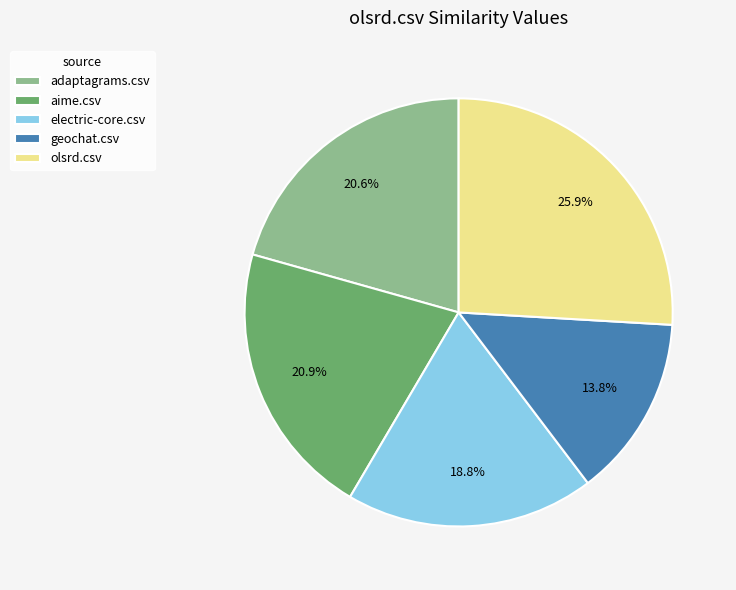

What is the largest slice in the pie chart?

olsrd.csv